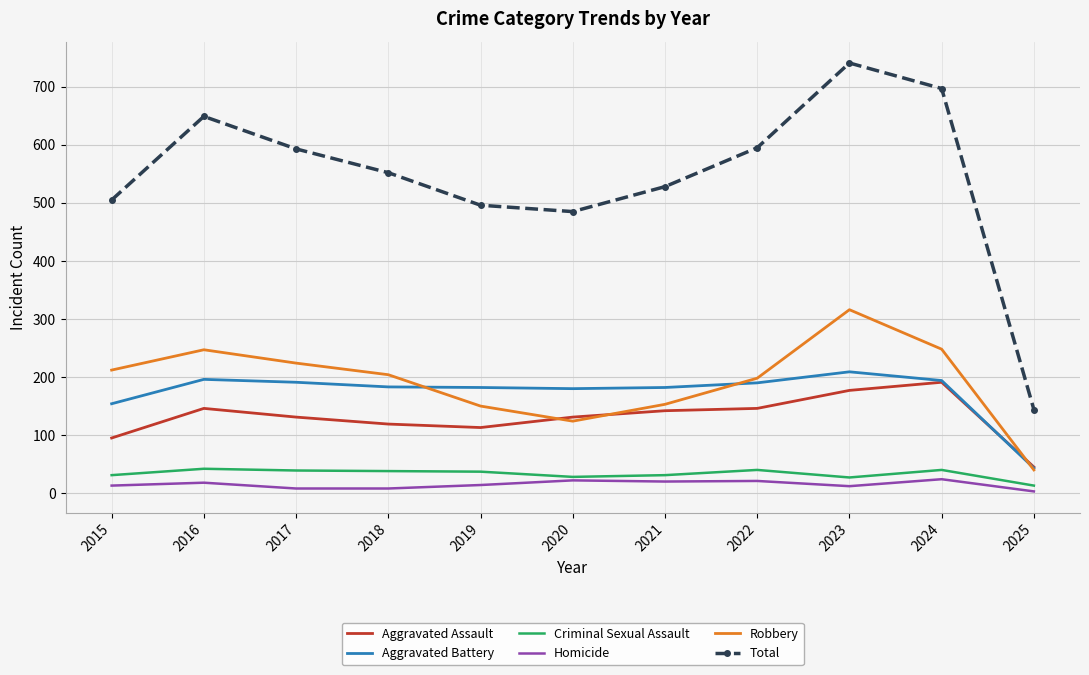

How many values in the Aggravated Assault series are below 131?

4